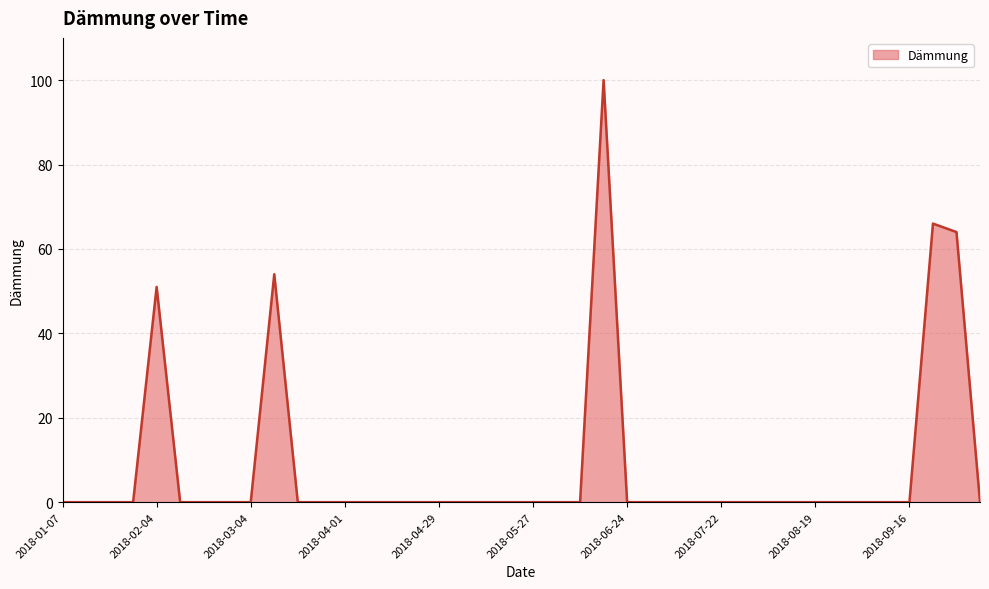

What is the difference between the maximum and minimum values?

100